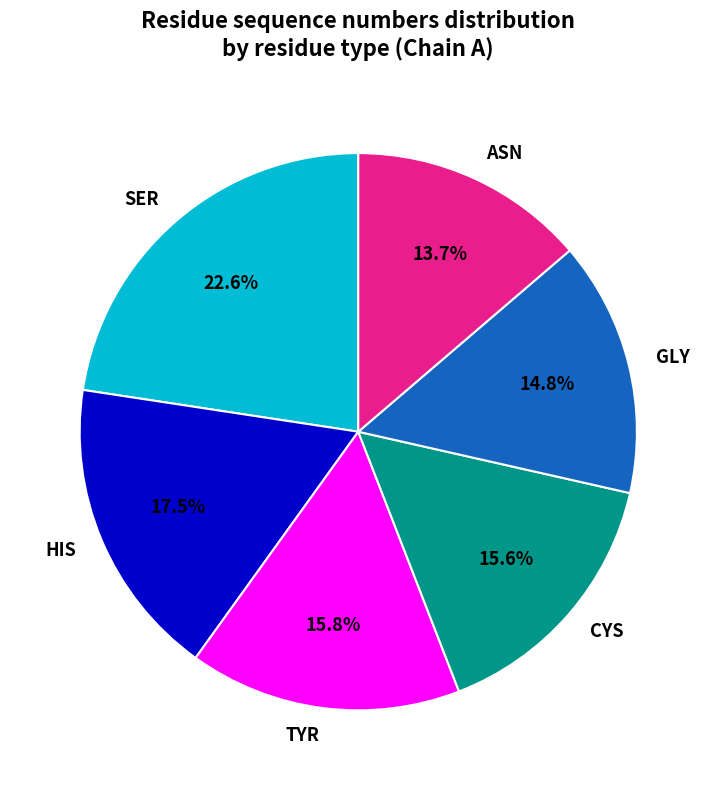

Do ASN and GLY together represent more than half of the pie?

No